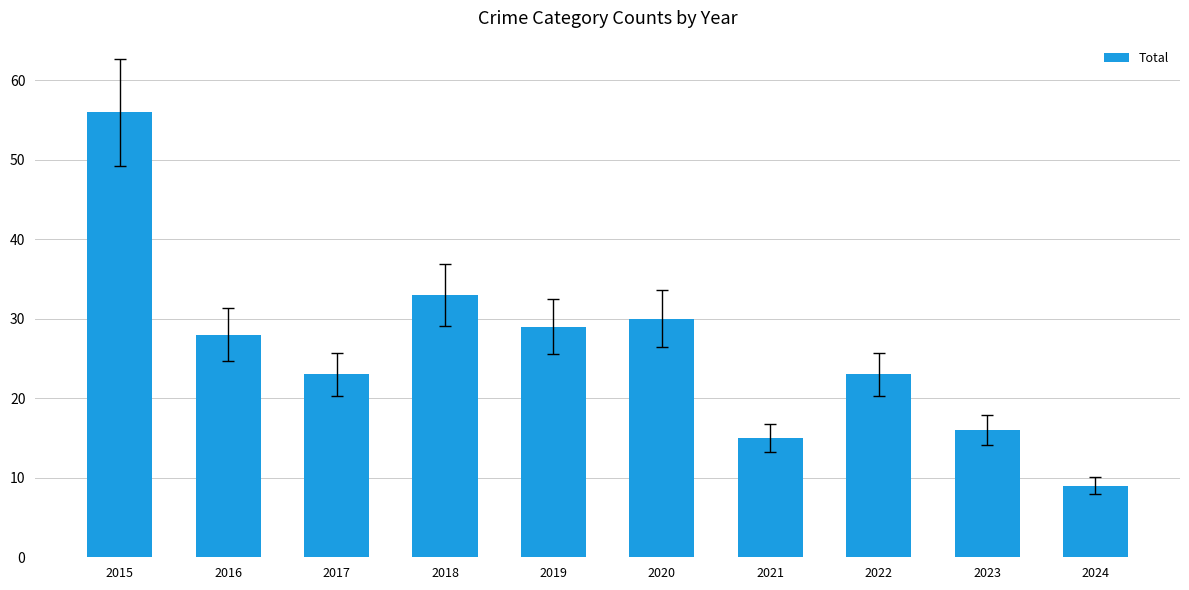

Where is the data nearest to the value 32?

2018